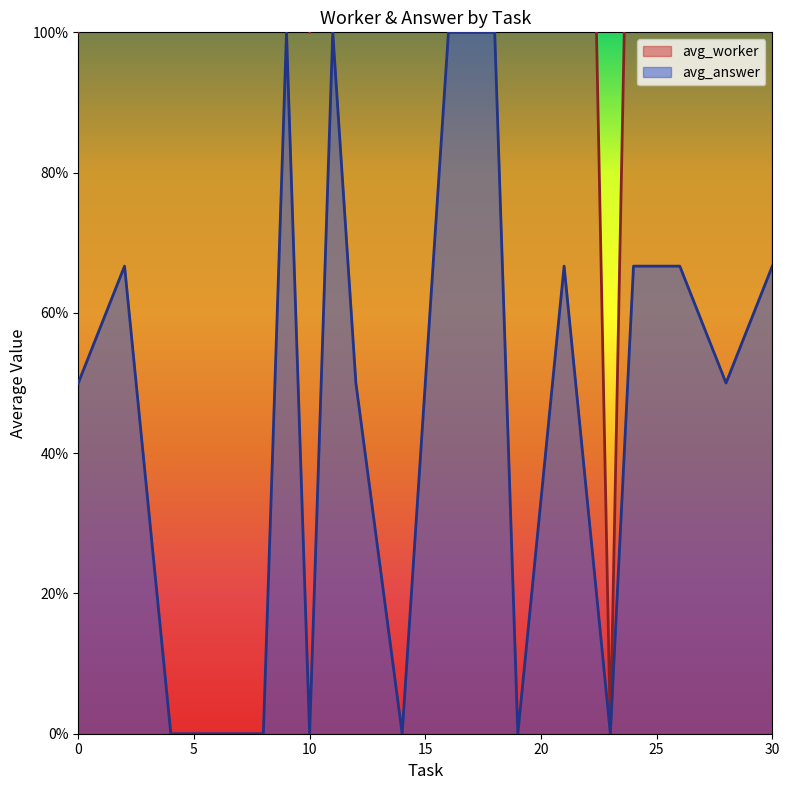

What is the average value of the avg_answer series?

0.5